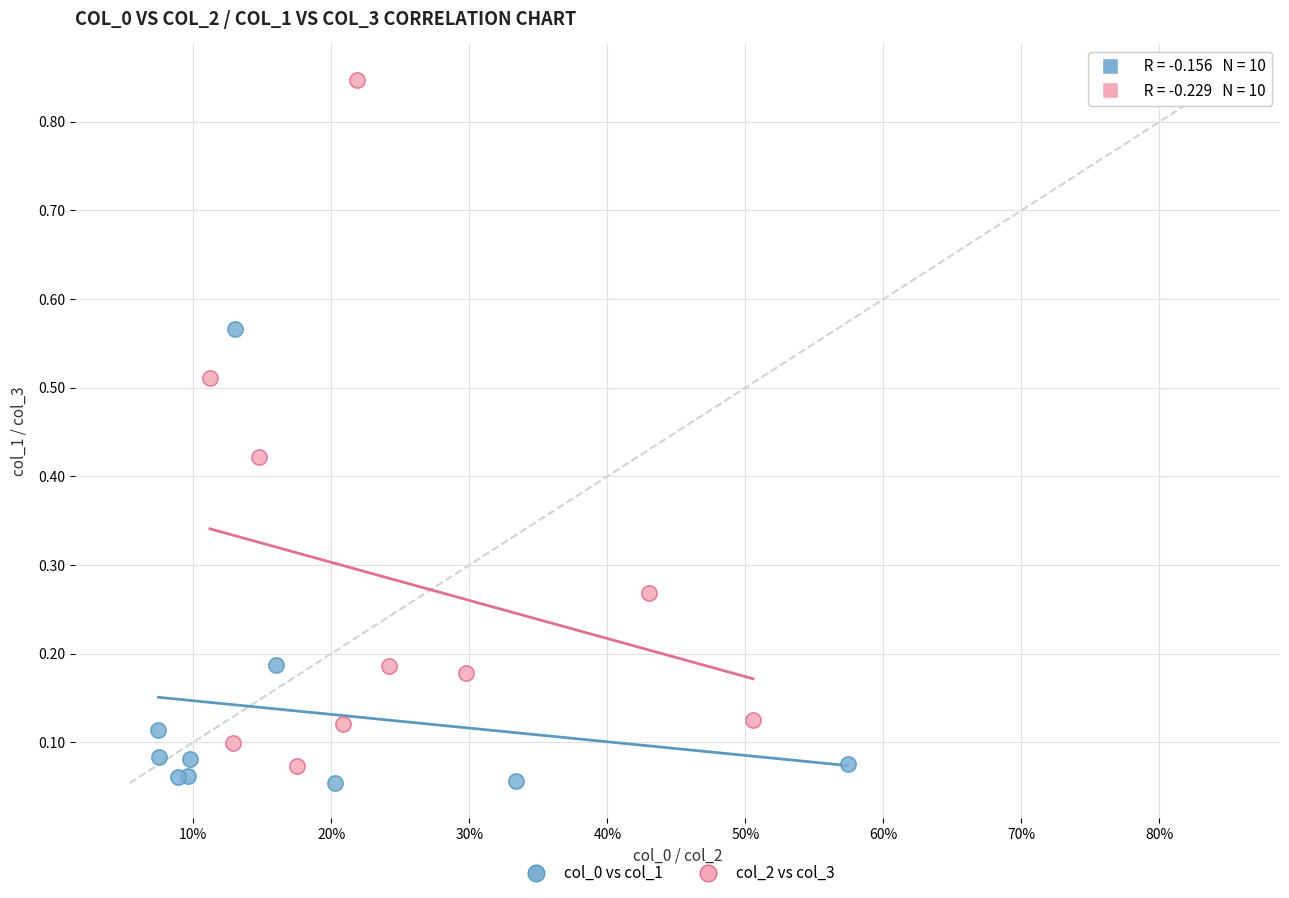

Which series contains the highest Y value?

col_2 vs col_3